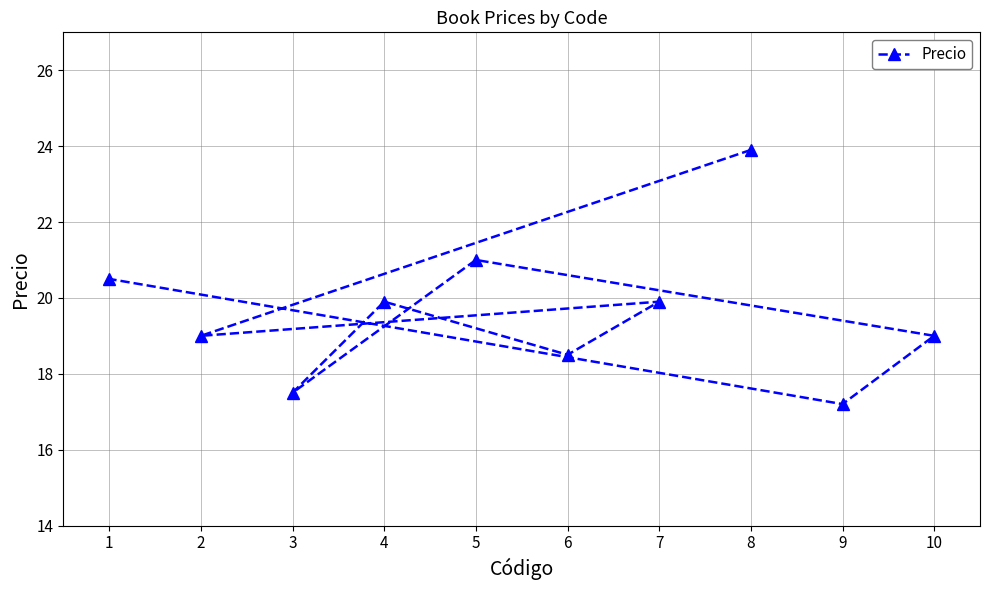

True or false: the data shows 20.5 at 1.

True